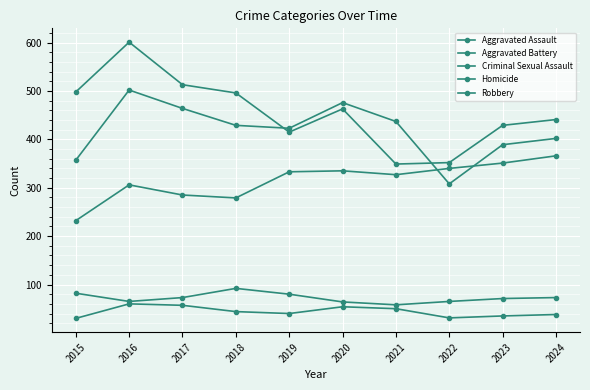

At which category is the sum across all series the highest?

2016